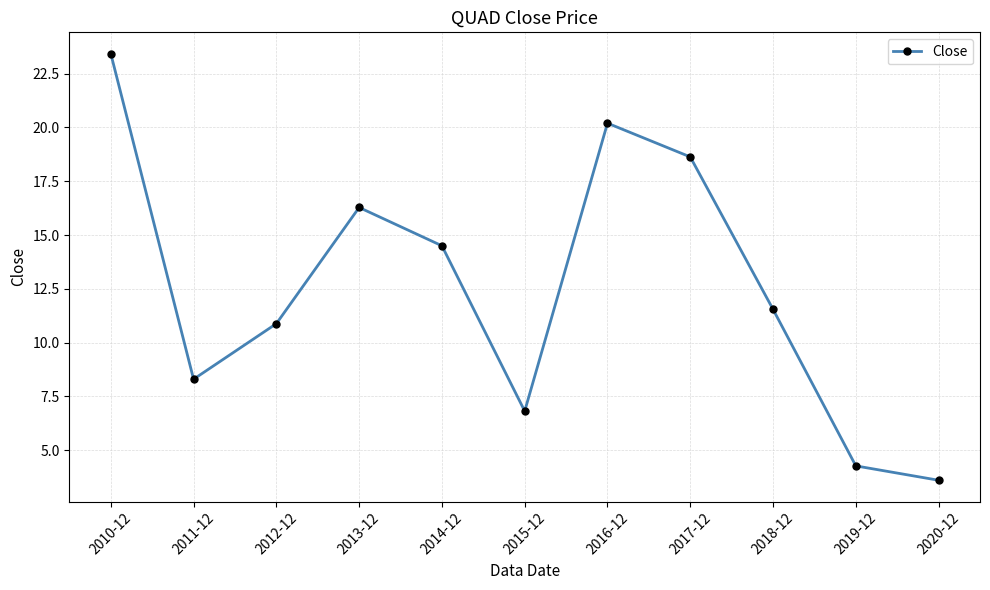

Where is the first local minimum?

2011-12